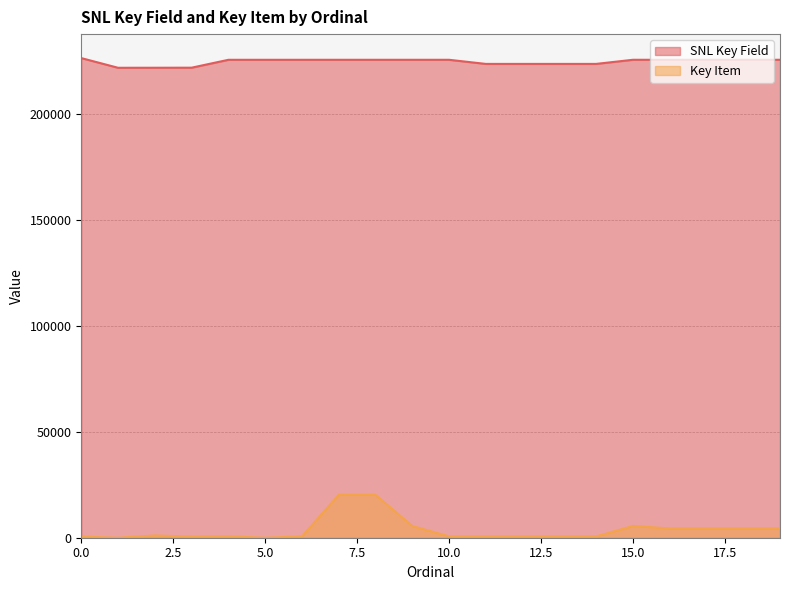

Rank the series at 1 from highest to lowest value.

SNL Key Field, Key Item